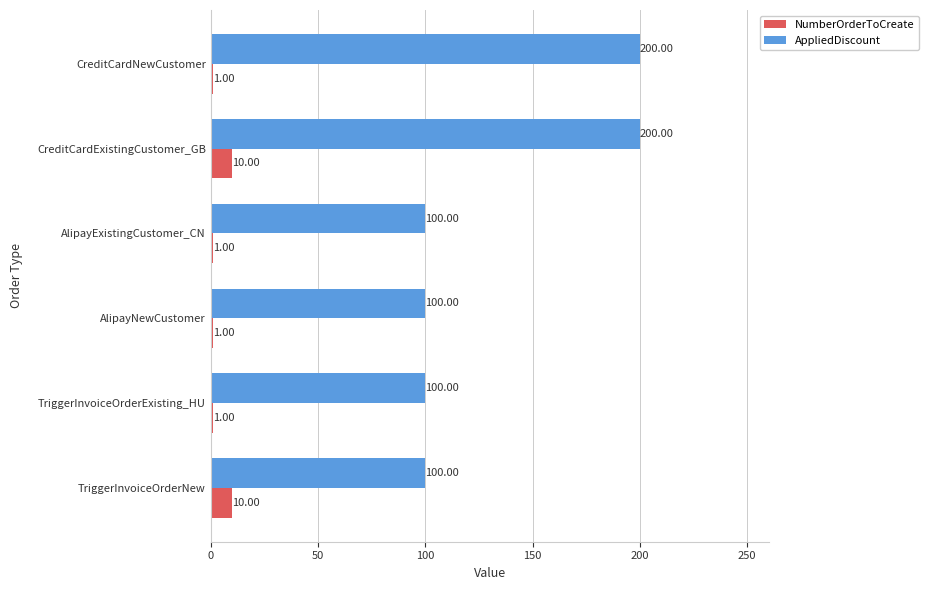

What are all the series names shown in the legend?

NumberOrderToCreate, AppliedDiscount